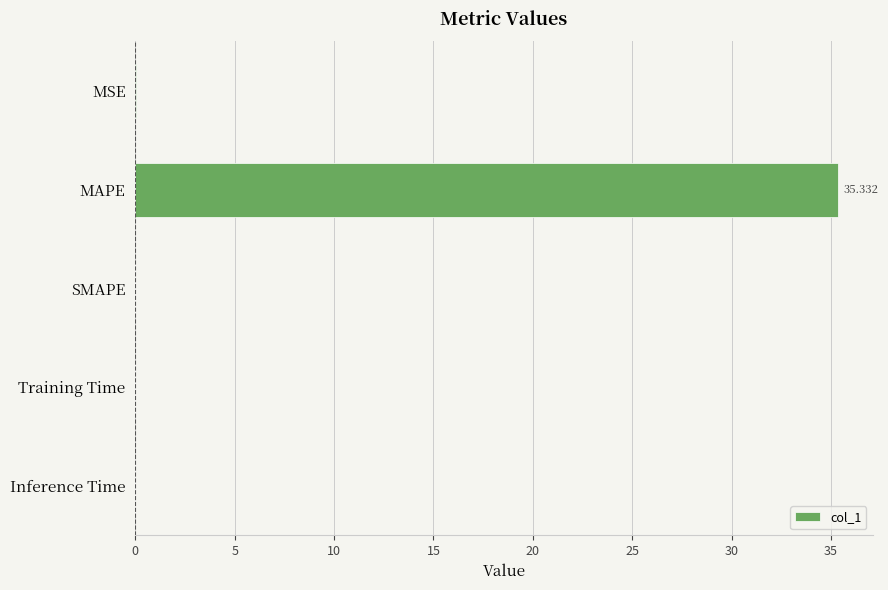

At which category does the chart reach its peak across all series?

MAPE